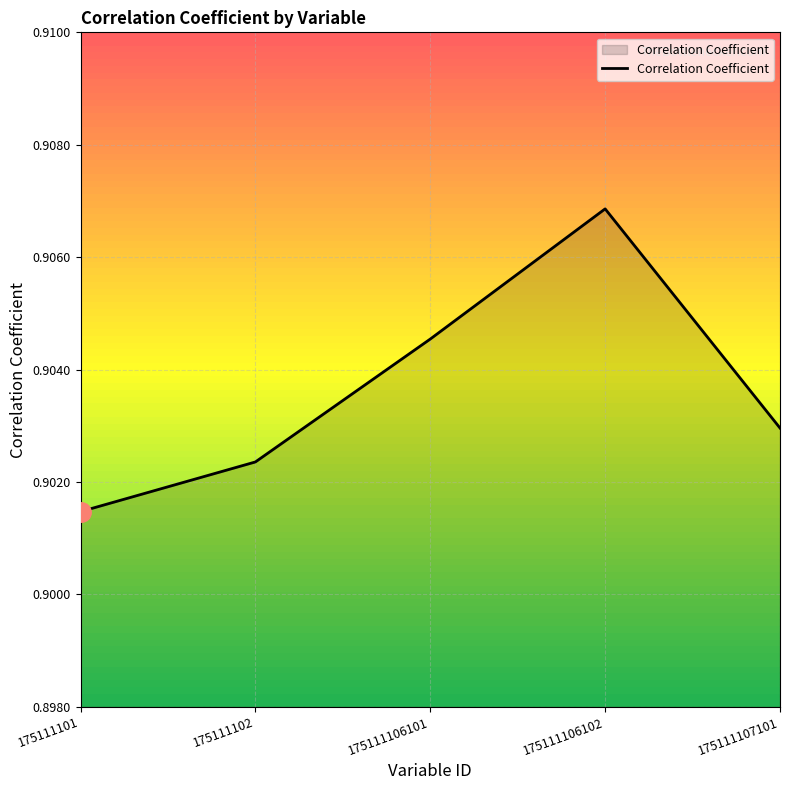

How many distinct data groups are displayed?

1